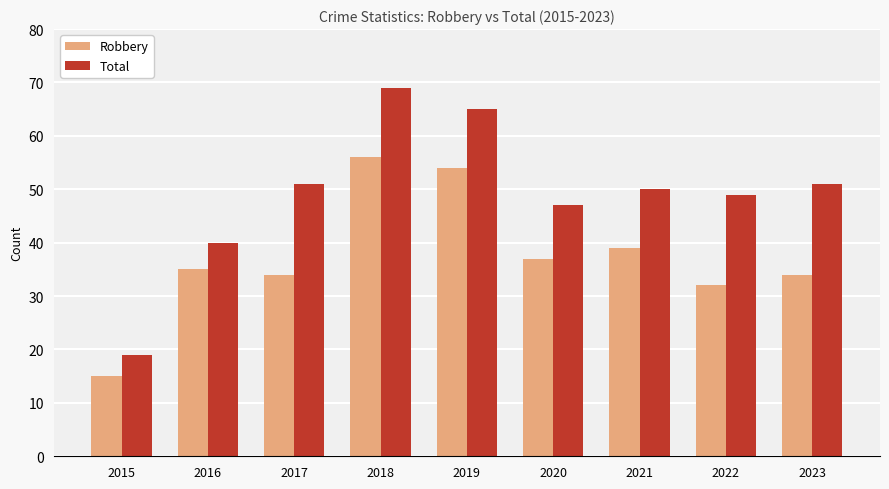

What are all the series names shown in the legend?

Robbery, Total